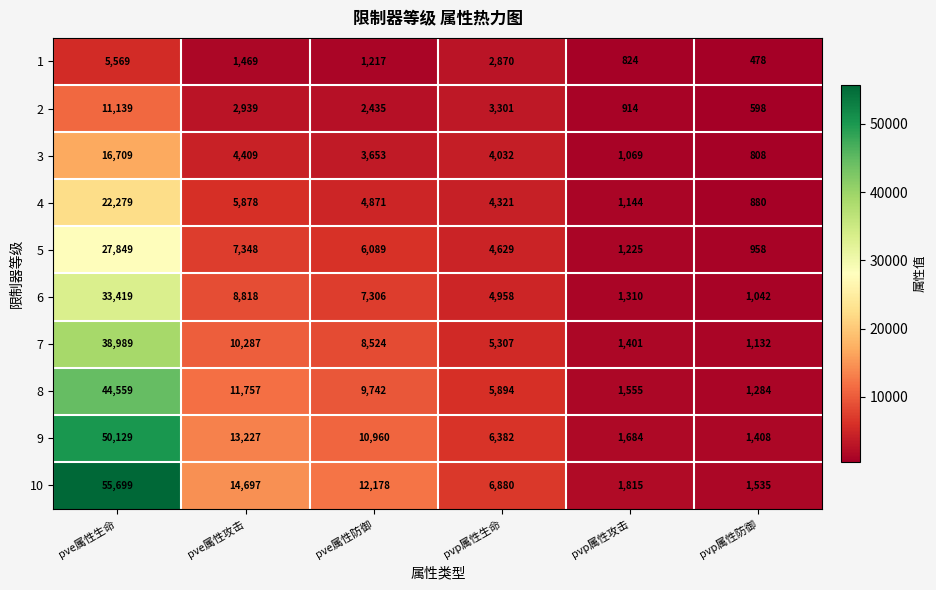

List the series in order of their peak value, lowest first.

1, 2, 3, 4, 5, 6, 7, 8, 9, 10